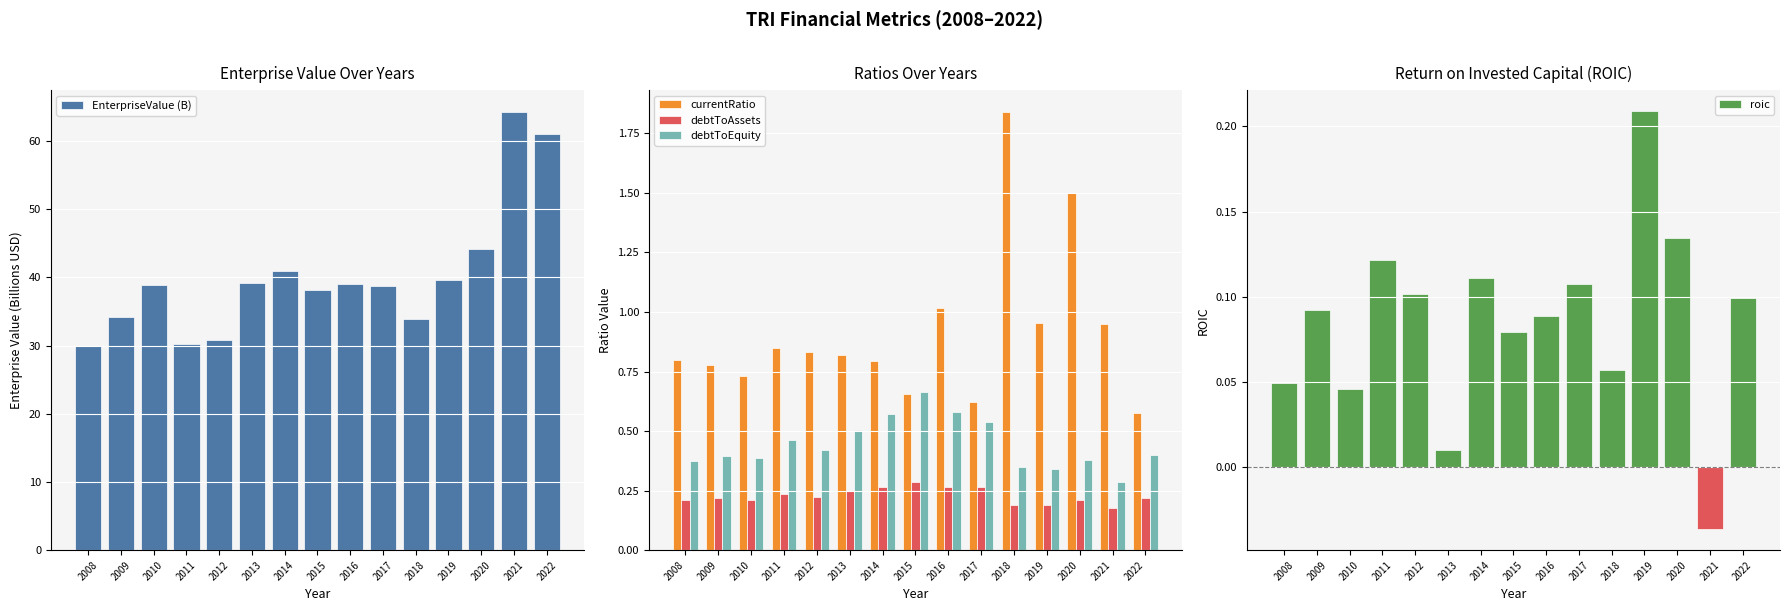

What is the sum of all debtToAssets values?

3.4